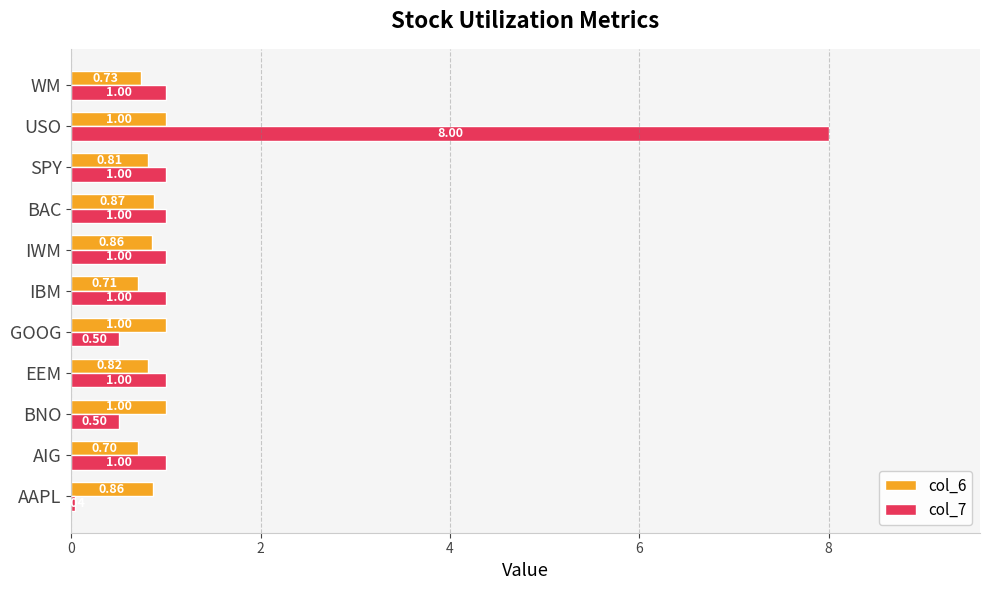

At how many categories does at least one series exceed 6?

1